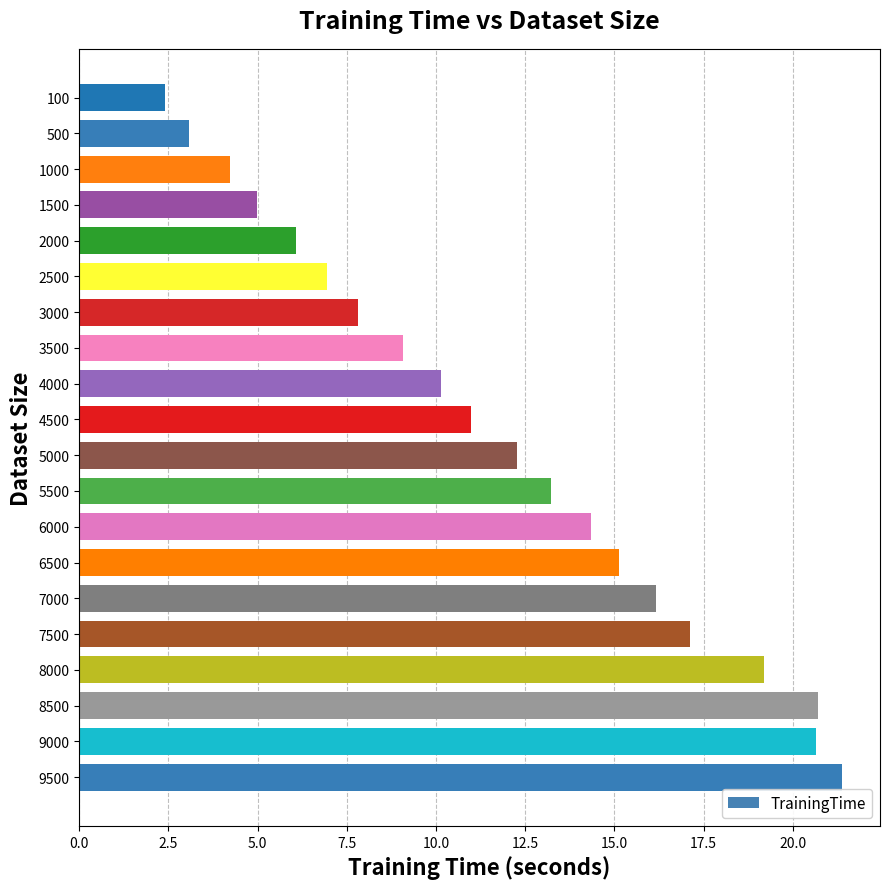

What is the value of the 10th bar from the top?

11.0